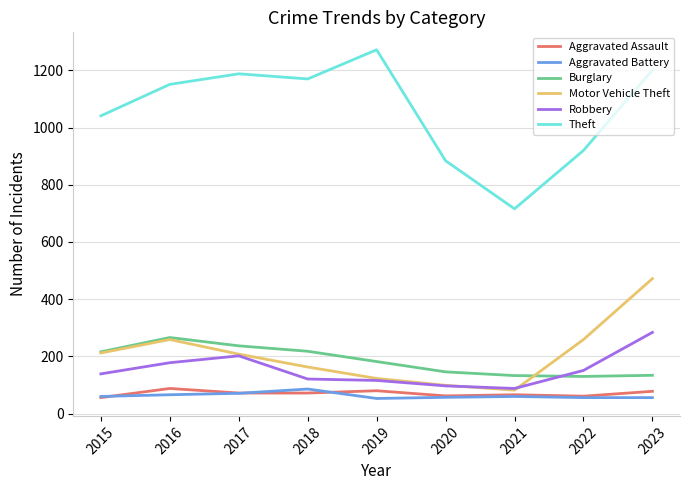

Does the chart have visible grid lines?

Yes